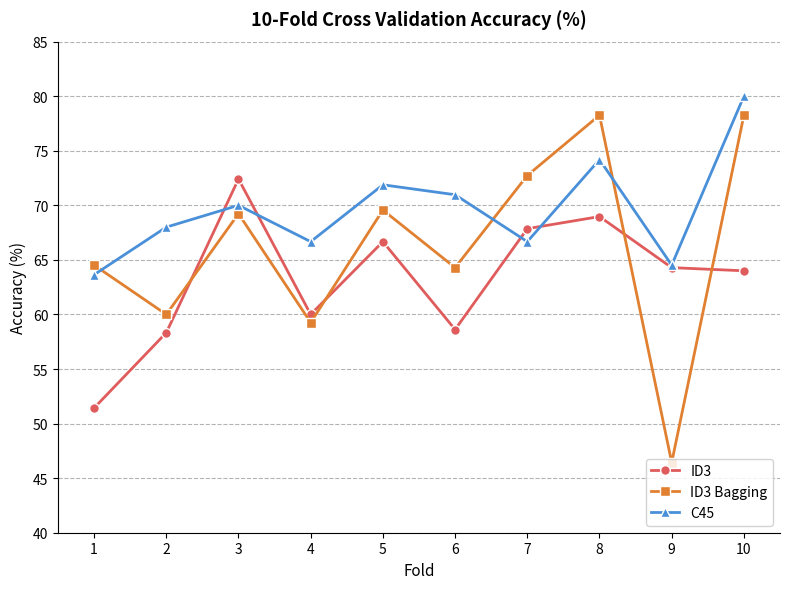

What is the difference between the highest and lowest values at 7?

6.1